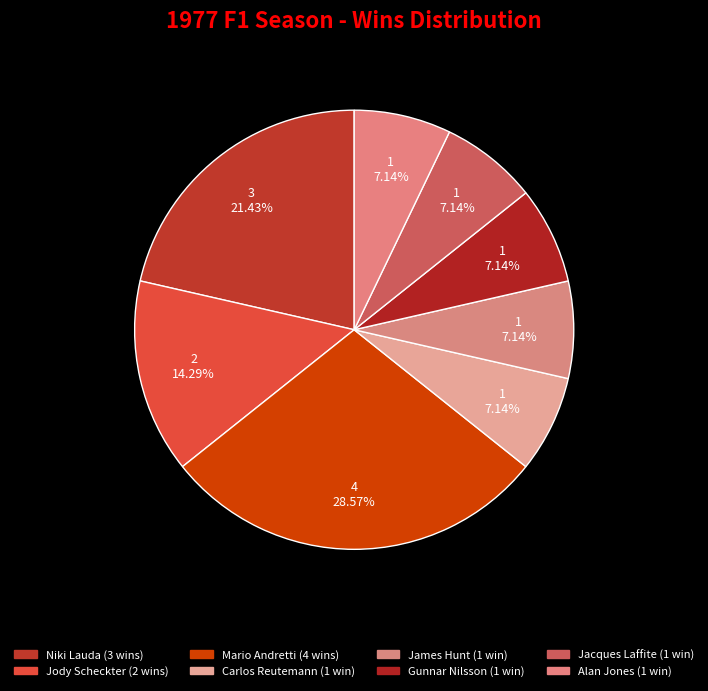

Count the number of slices in the pie.

8